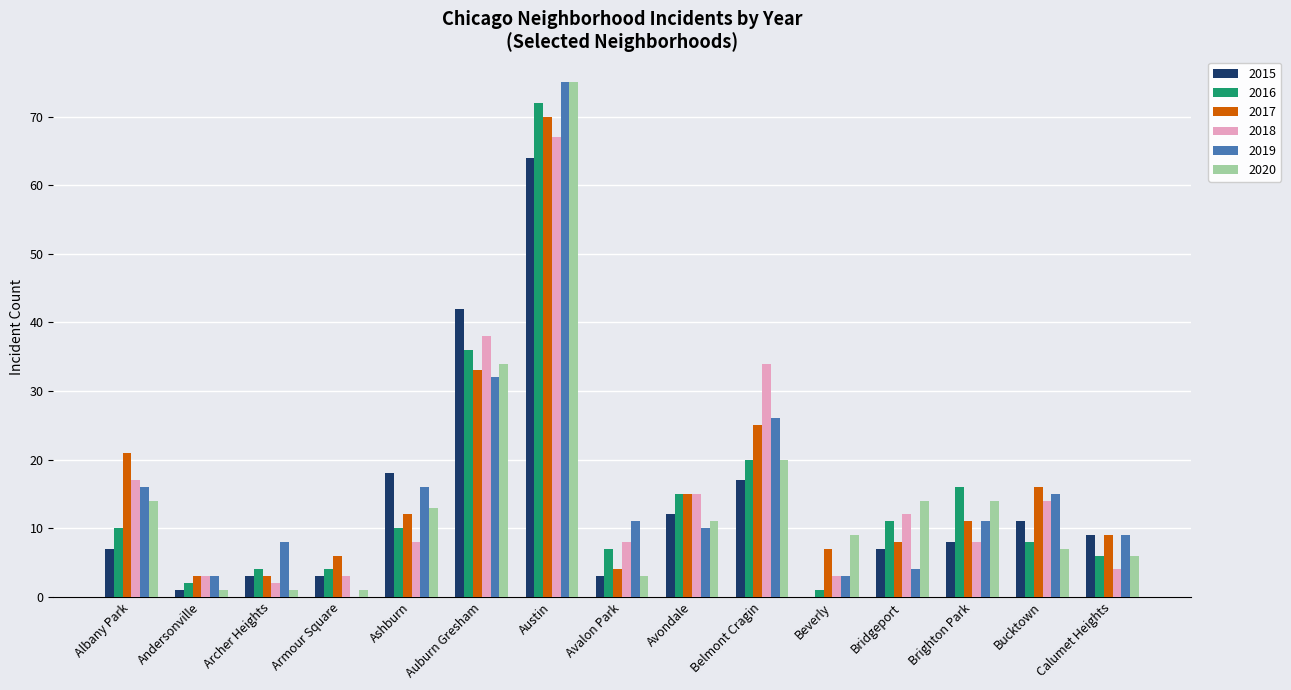

Which series changed the most between Auburn Gresham and Calumet Heights?

2018